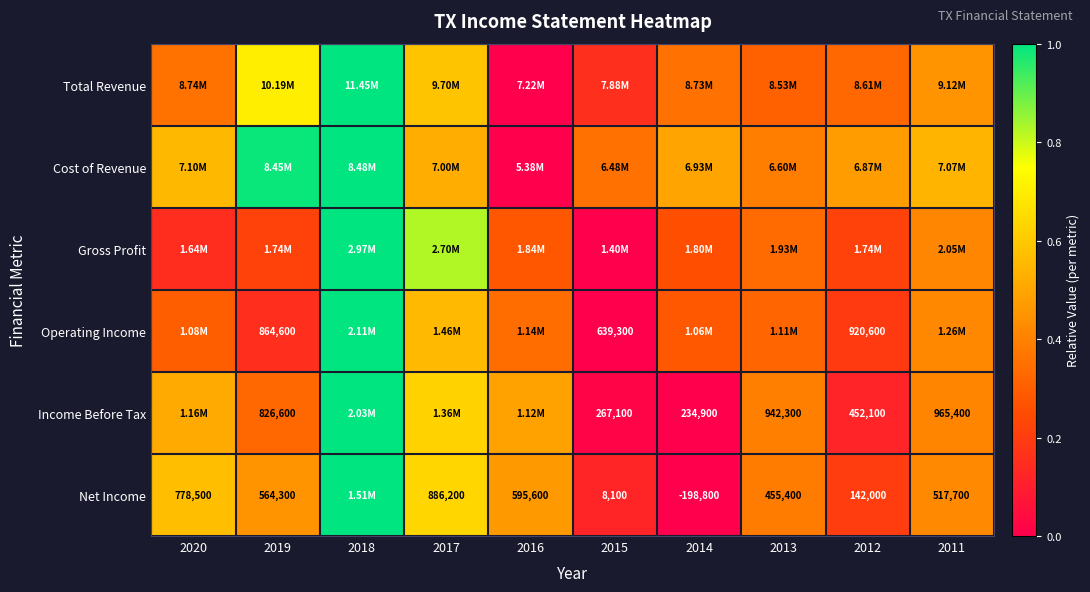

How many Gross Profit values are between 0 and 1?

10